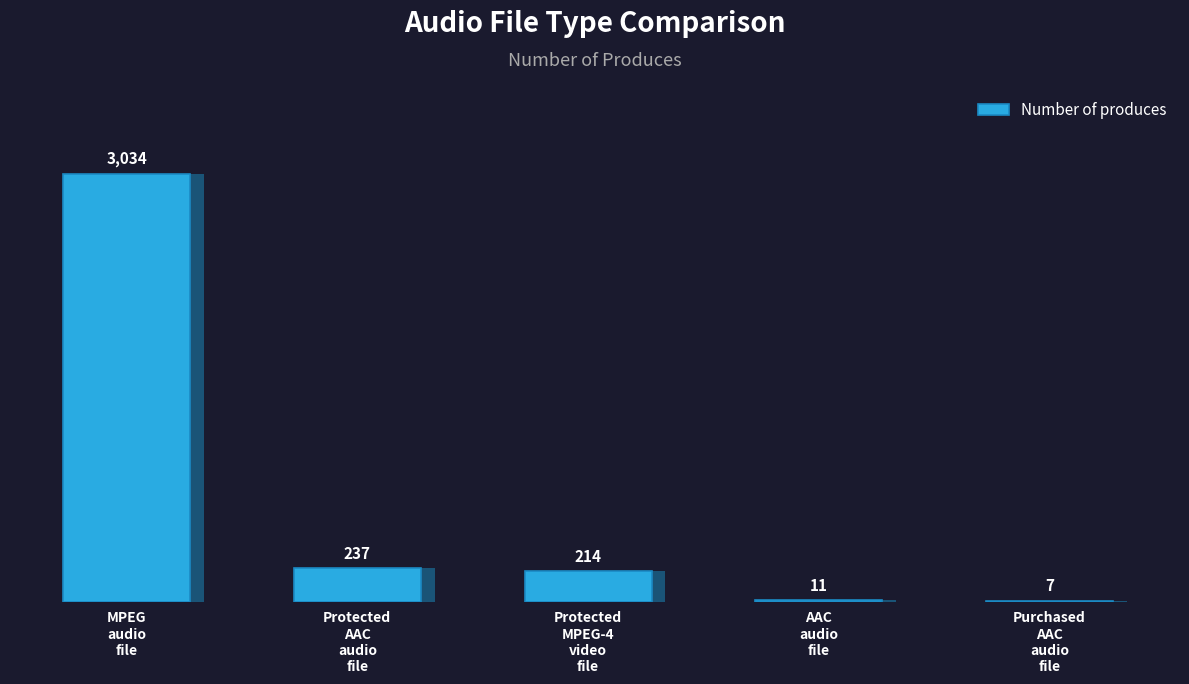

What is the maximum value shown in the chart?

3034